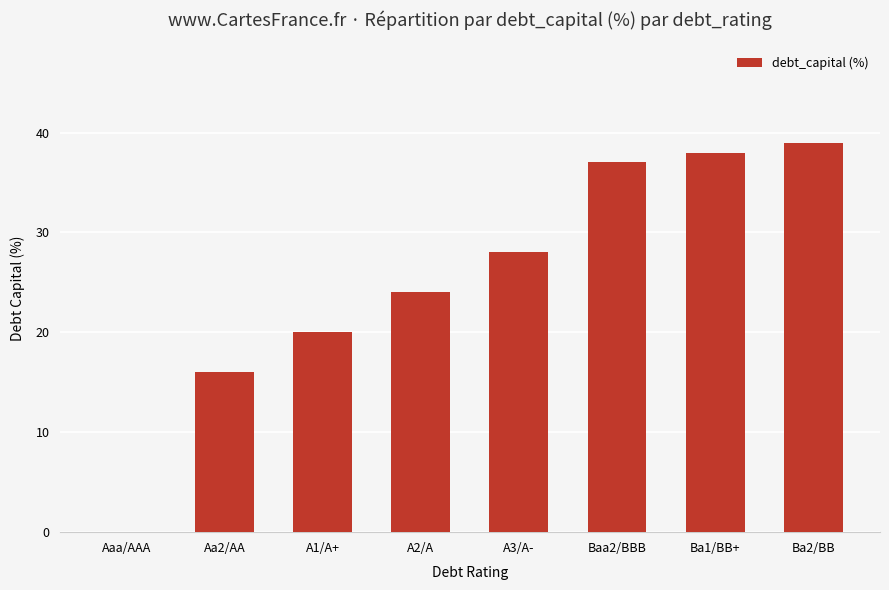

Between Ba2/BB and A3/A-, which is larger?

Ba2/BB